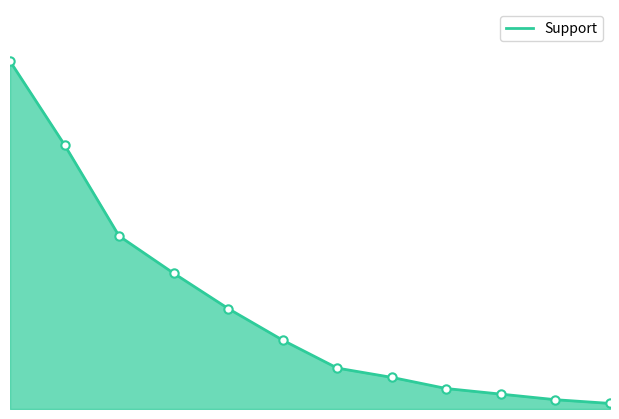

At which category does the chart reach its minimum across all series?

11